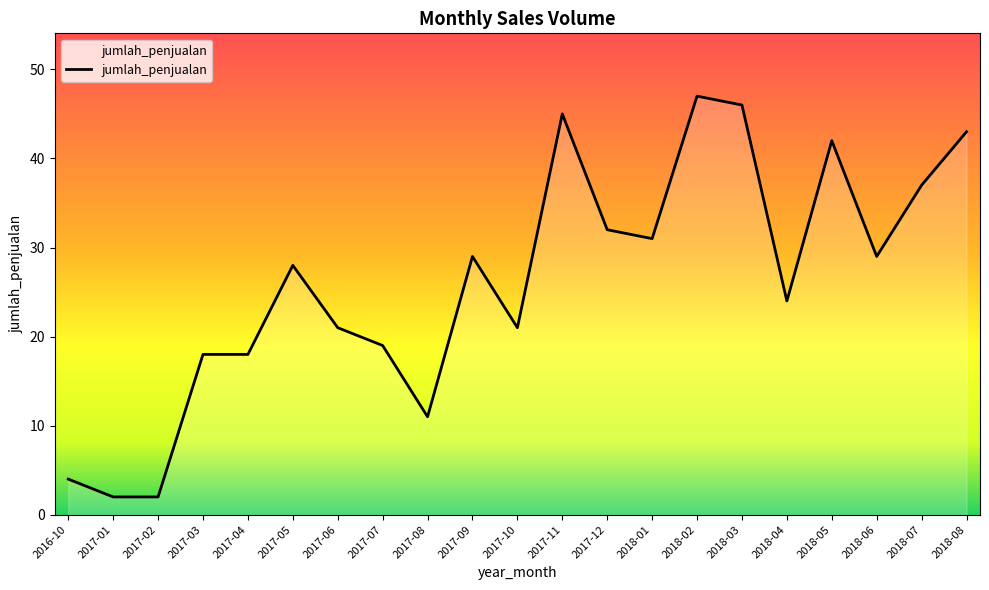

The value at 2017-04 is 28. True or false?

False